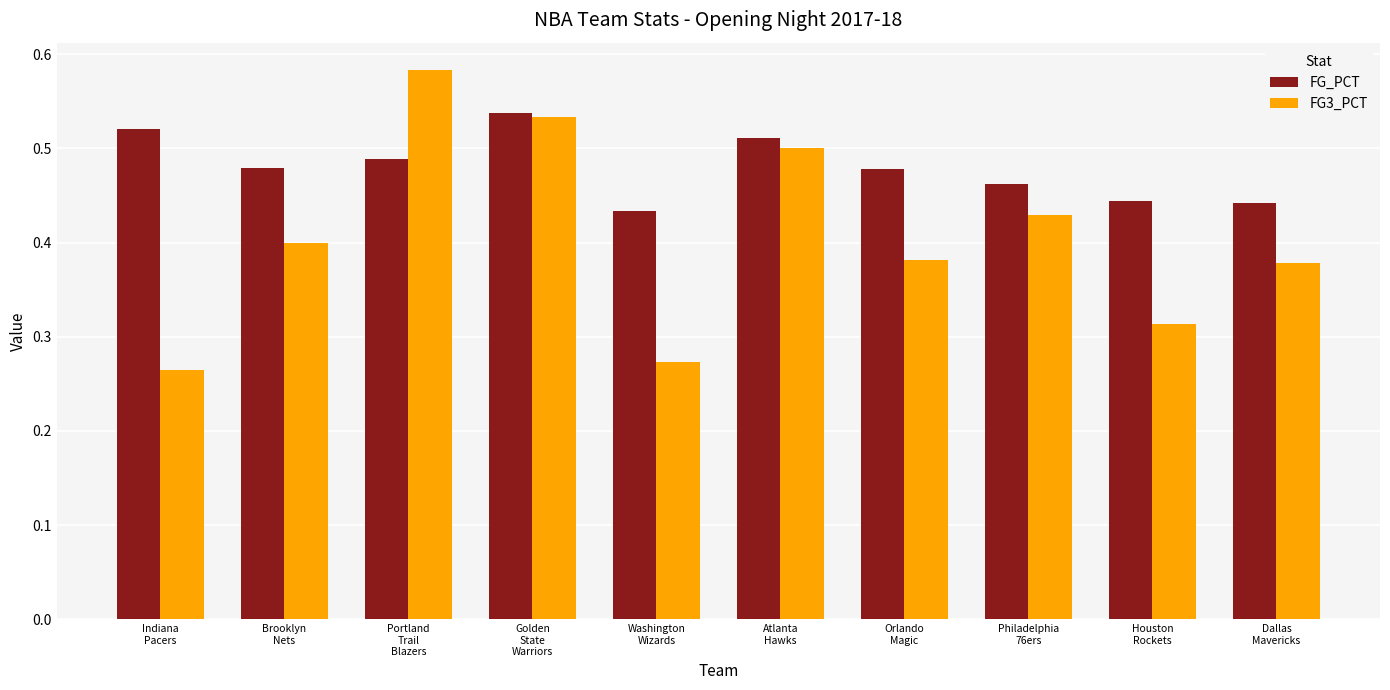

The value of FG_PCT at Indiana
Pacers is 0.5. True or false?

True